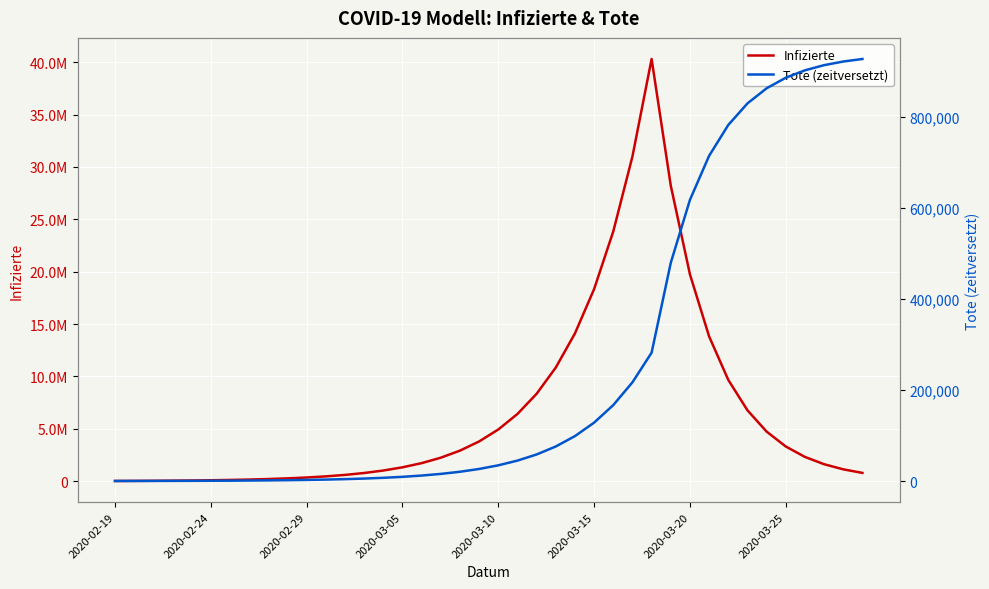

Is it true that Tote (zeitversetzt) equals 305 at 2020-03-25?

False